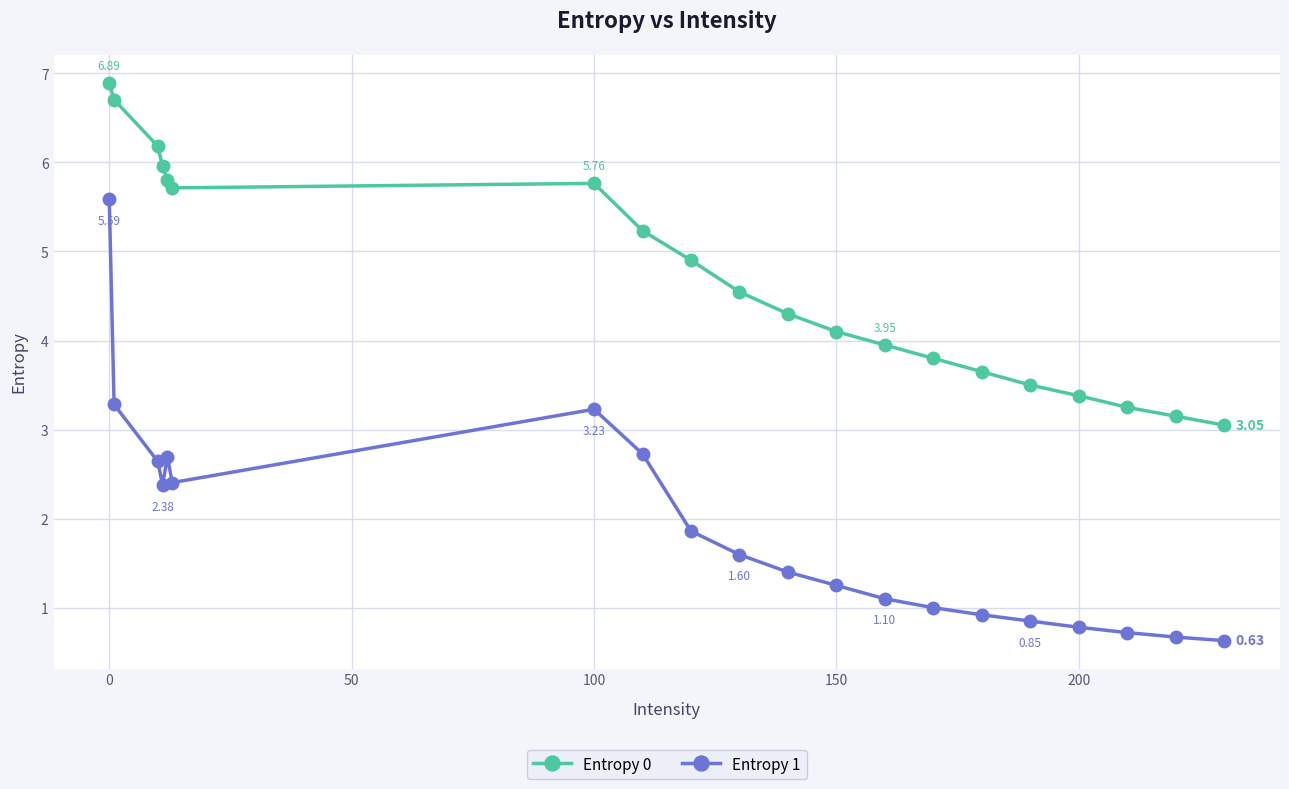

Which series has the widest spread of values?

Entropy 1